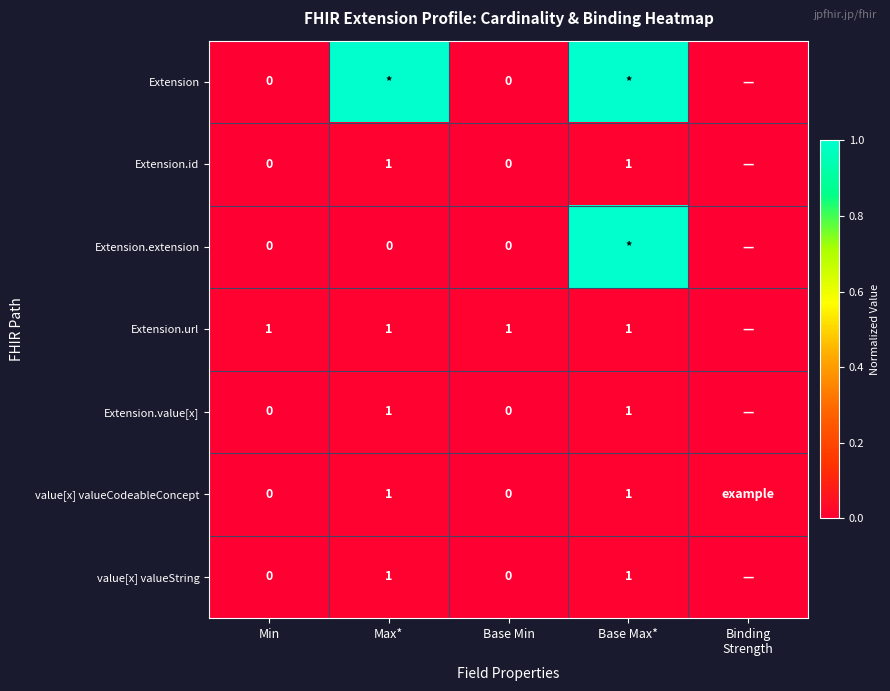

Is the value of value[x] valueString at Max* greater than the value of Extension.id at Base Min?

Yes